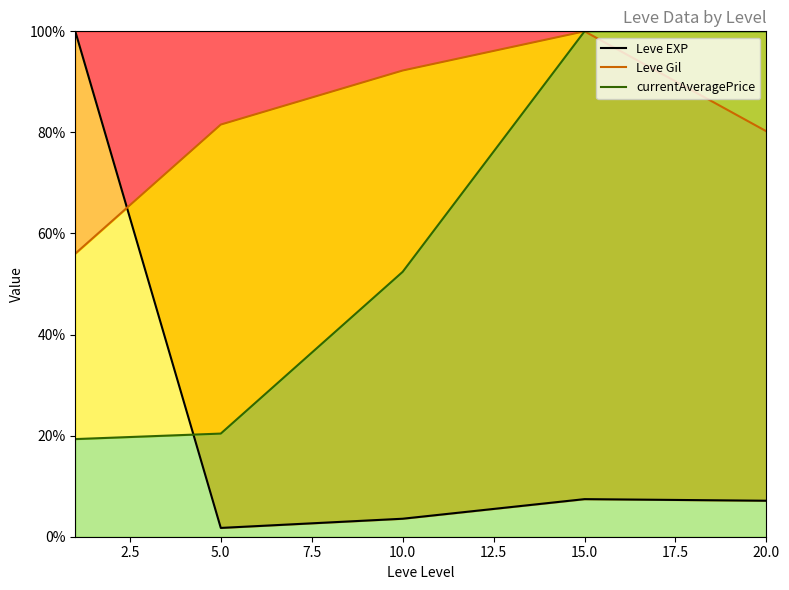

What is the difference between the Leve Gil values at 7.5 and 0.0?

44.0